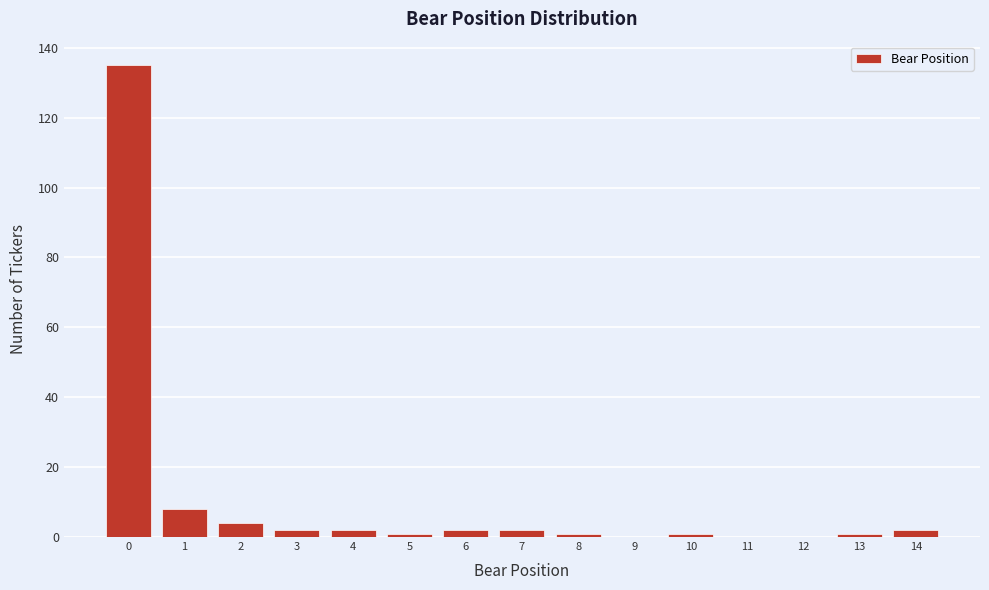

Reading left to right, transcribe this chart: for each bar, give the range it covers on the x-axis and its height. The values are not printed on the chart, so give them approximately, as read against the axis.

-0.5 to 0.5: 136
0.5 to 1.5: 8
1.5 to 2.5: 4
2.5 to 3.5: 2
3.5 to 4.5: 2
4.5 to 5.5: under 2
5.5 to 6.5: 2
6.5 to 7.5: 2
7.5 to 8.5: under 2
8.5 to 9.5: 0
9.5 to 10.5: under 2
10.5 to 11.5: 0
11.5 to 12.5: 0
12.5 to 13.5: under 2
13.5 to 14.5: 2